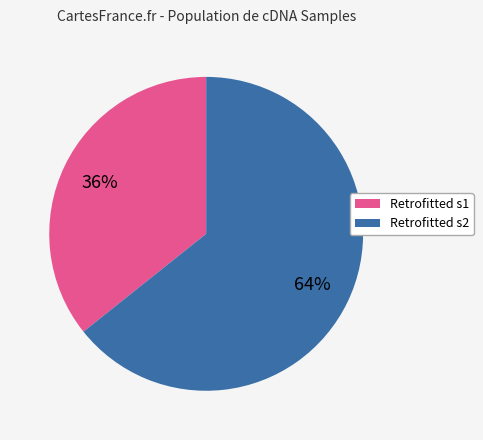

How many segments does this pie chart have?

2